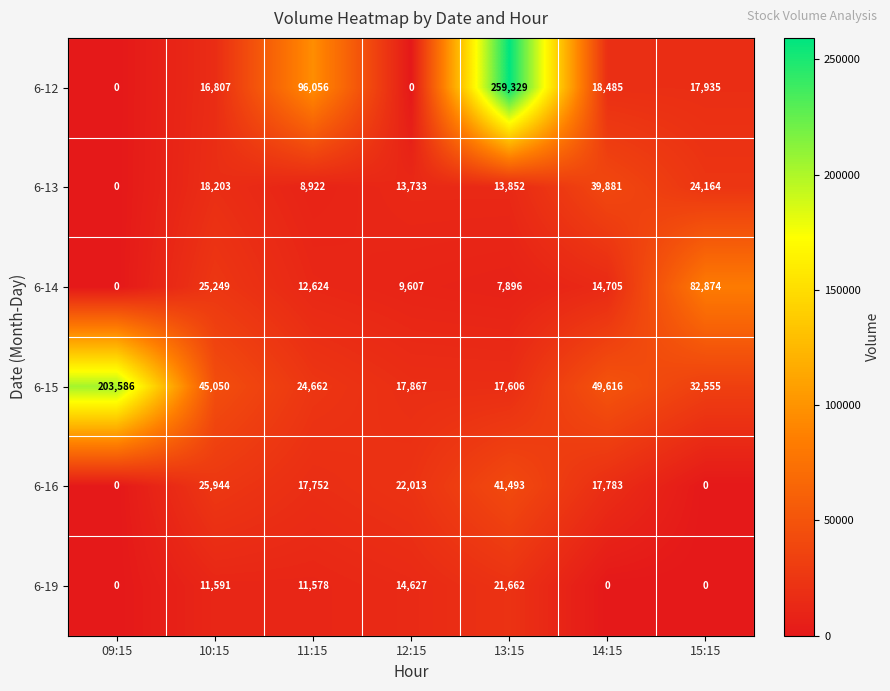

What is the sum of all 6-19 values?

59458